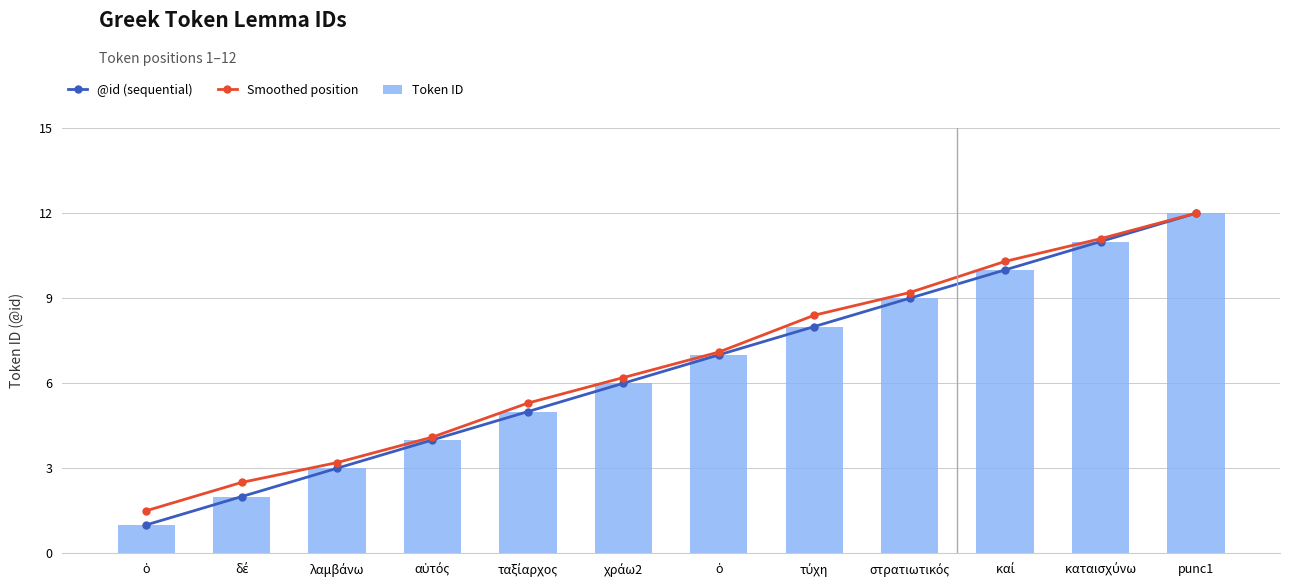

Which series has the largest total across all categories?

Smoothed position